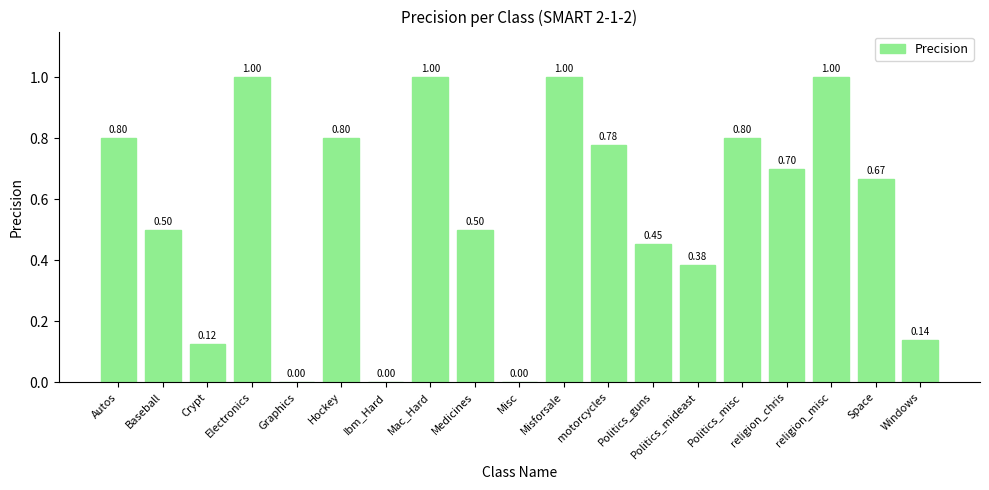

What is the change in value from Misforsale to Space?

-0.3